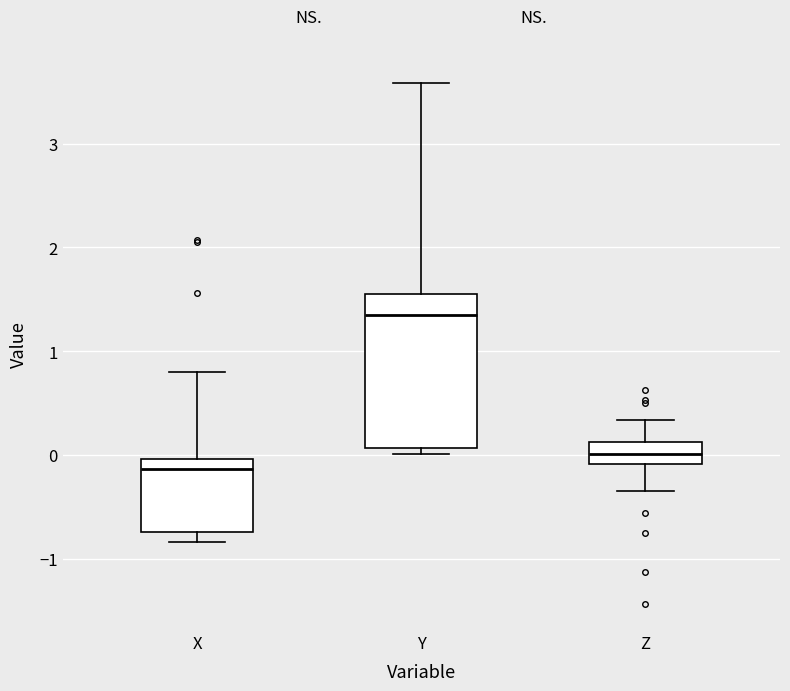

Which box is the tallest, from its lower edge to its upper edge?

Y